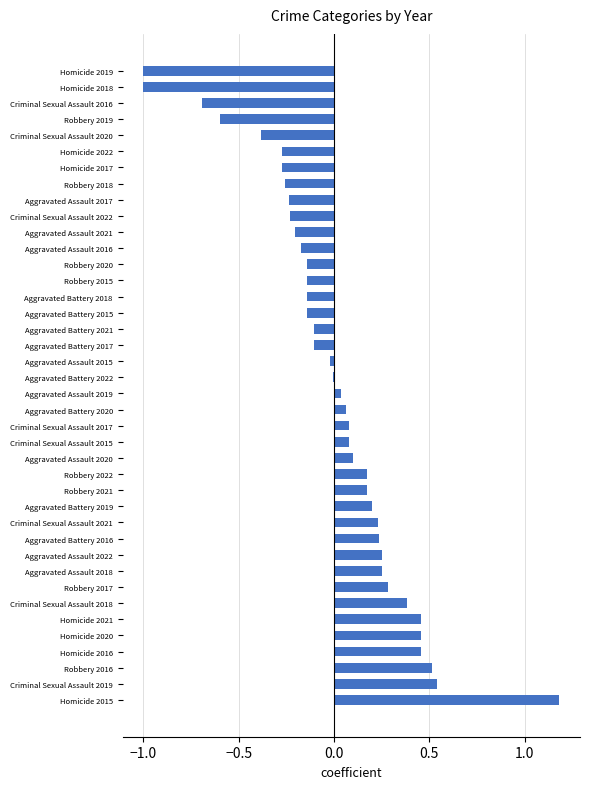

What is the sum of the values at Criminal Sexual Assault 2018 and Criminal Sexual Assault 2021?

0.6